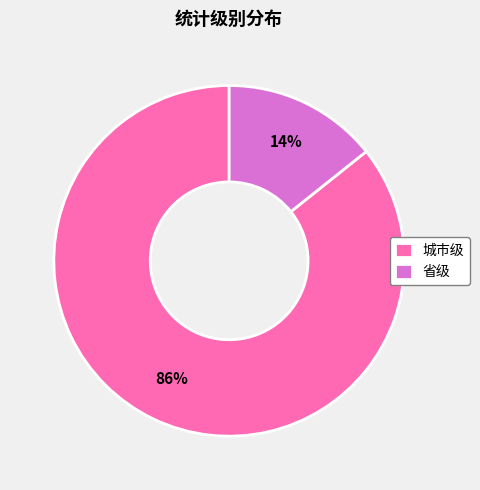

How many segments does this pie chart have?

2